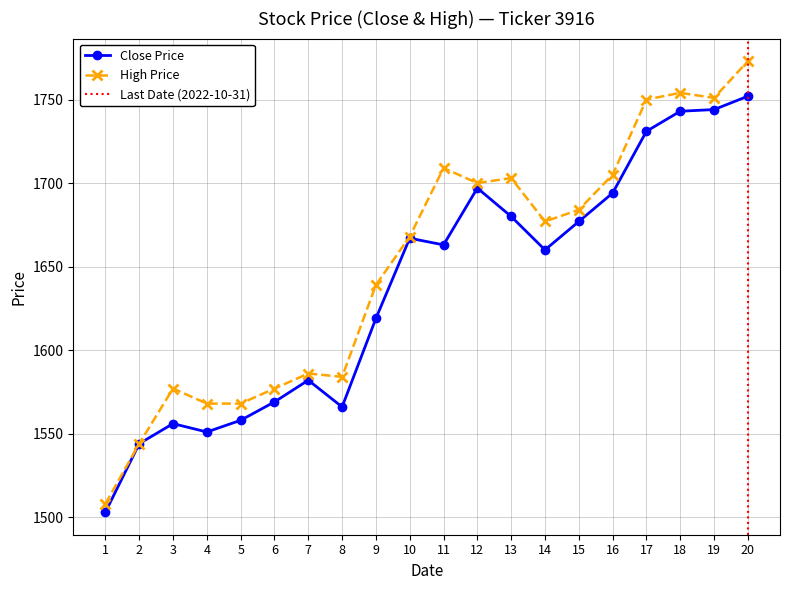

True or false: High and Close cross at least once.

False